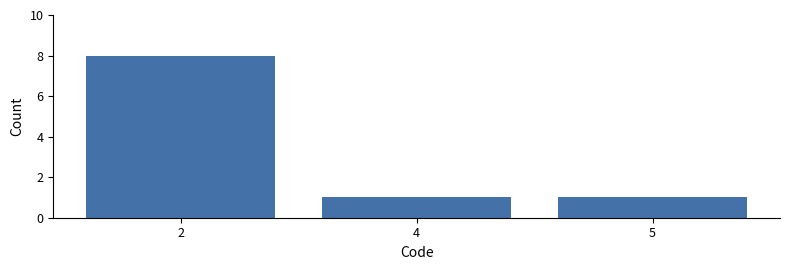

What is the difference between the maximum and minimum values?

7